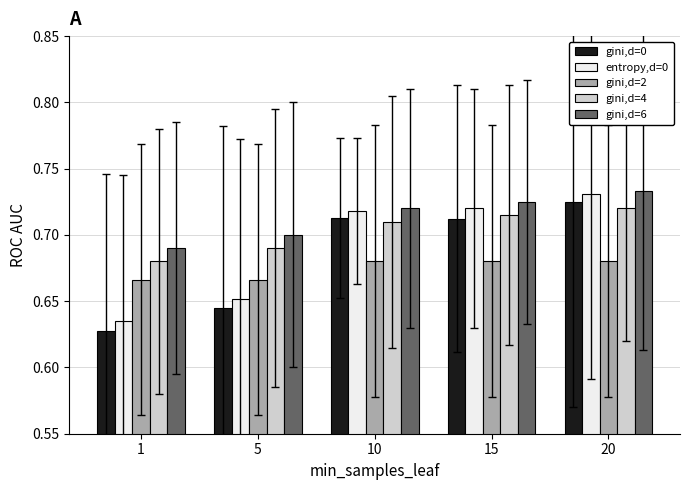

Which series changed the most between 1 and 15?

entropy,d=0